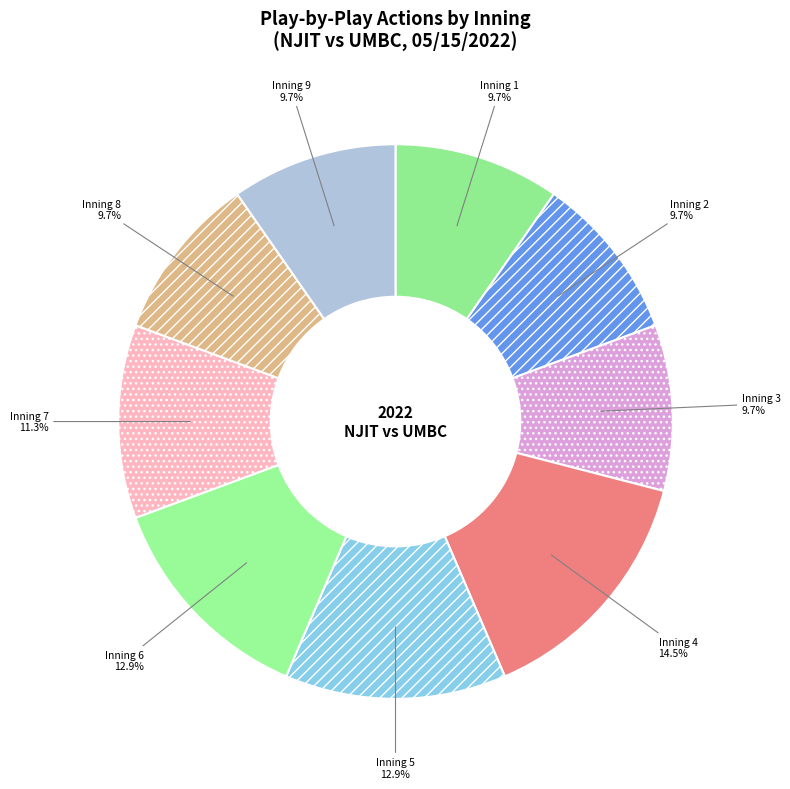

To the nearest percent, what is the combined percentage of Inning 6 and Inning 9?

23%